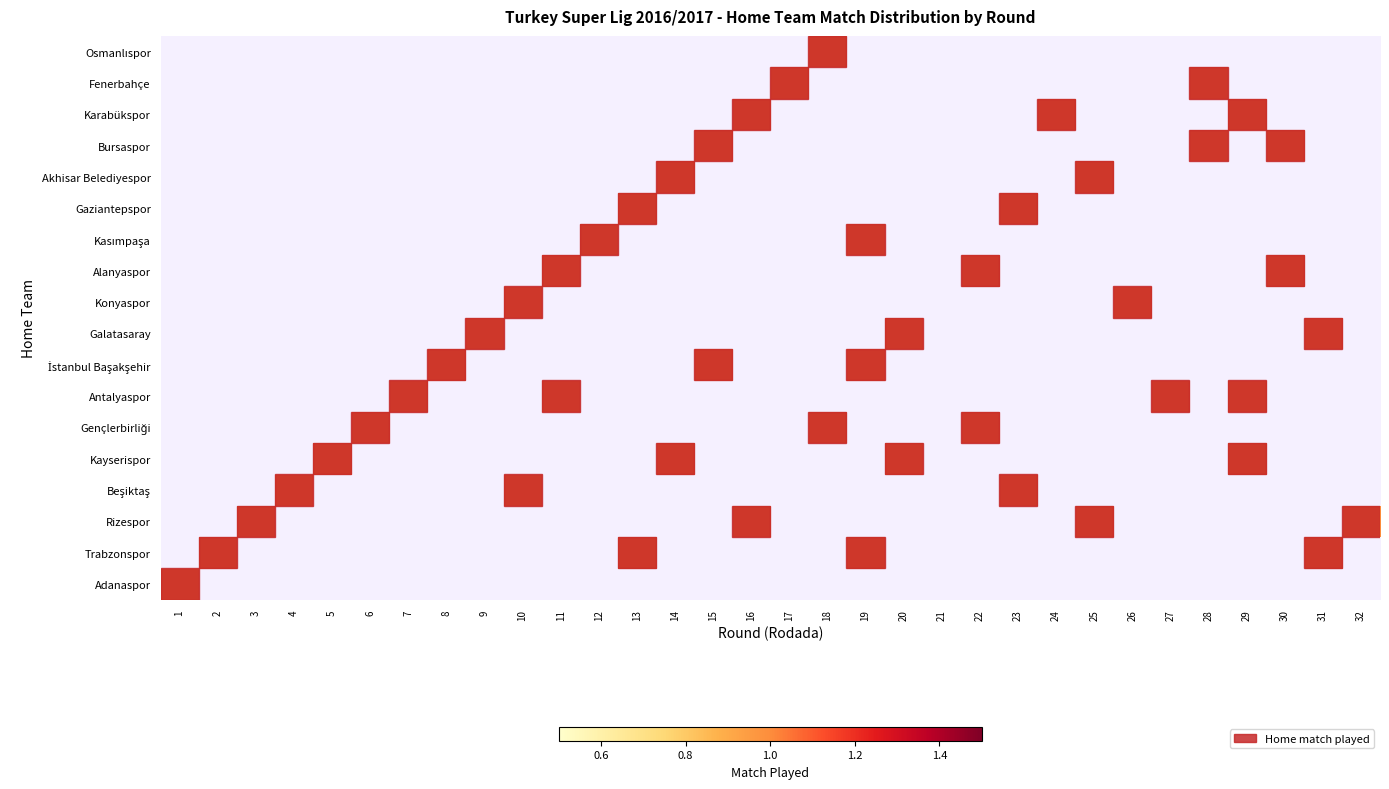

What is the greatest value displayed?

1